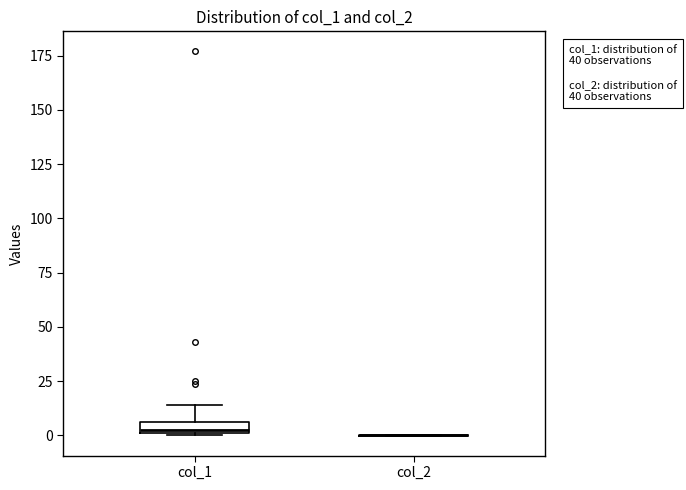

Where is the upper edge of the box for col_1 on the y-axis? The values are not printed on the chart, so give them approximately, as read against the axis.

5